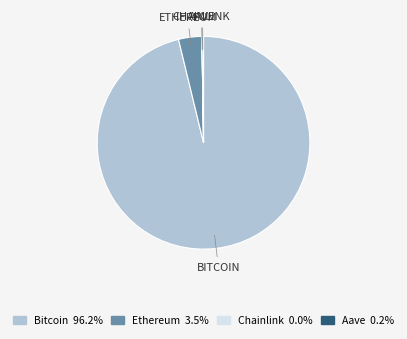

What is the largest slice in the pie chart?

Bitcoin